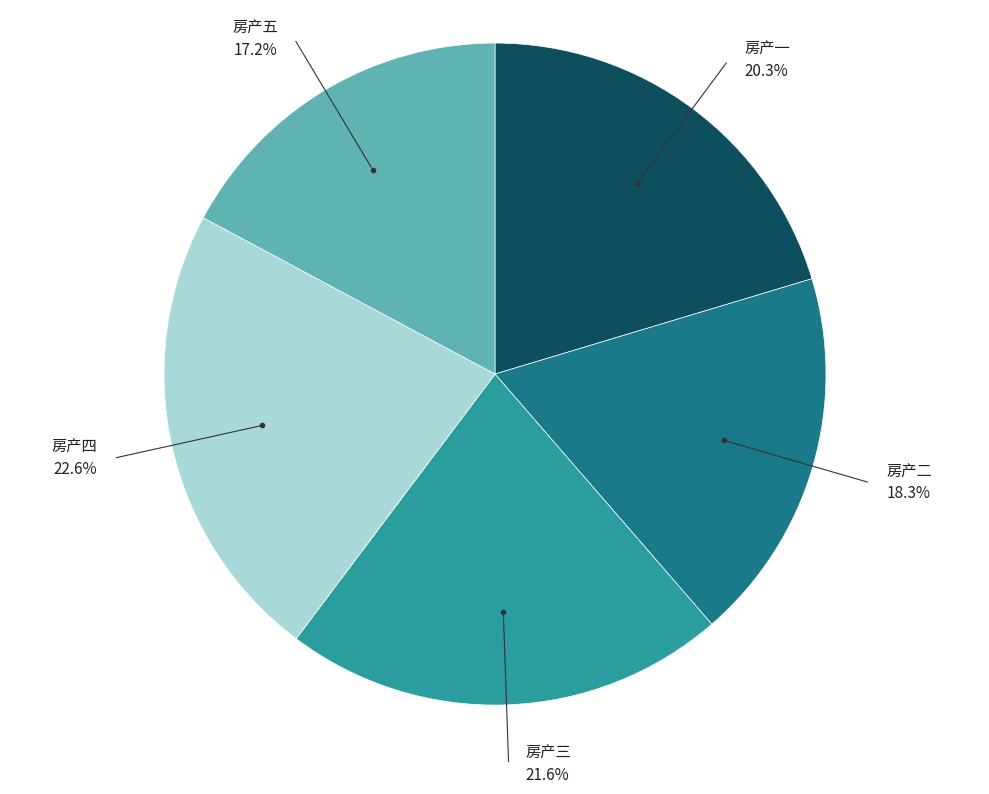

Does any single category account for the majority?

No